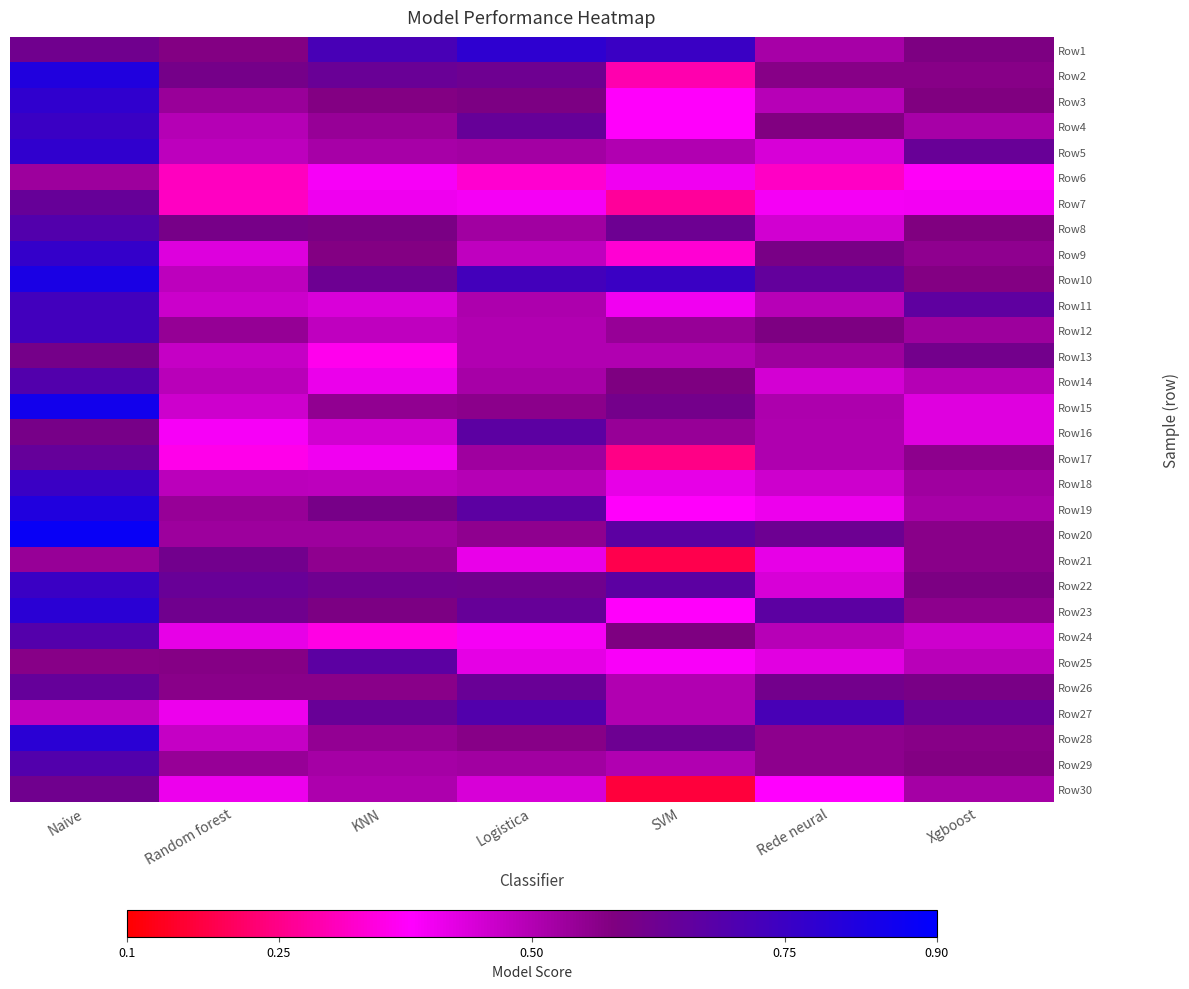

Rank the series at SVM from highest to lowest value.

Row1, Row10, Row20, Row22, Row8, Row28, Row15, Row14, Row24, Row12, Row16, Row5, Row13, Row26, Row27, Row29, Row18, Row6, Row11, Row25, Row3, Row4, Row19, Row23, Row9, Row2, Row7, Row17, Row21, Row30